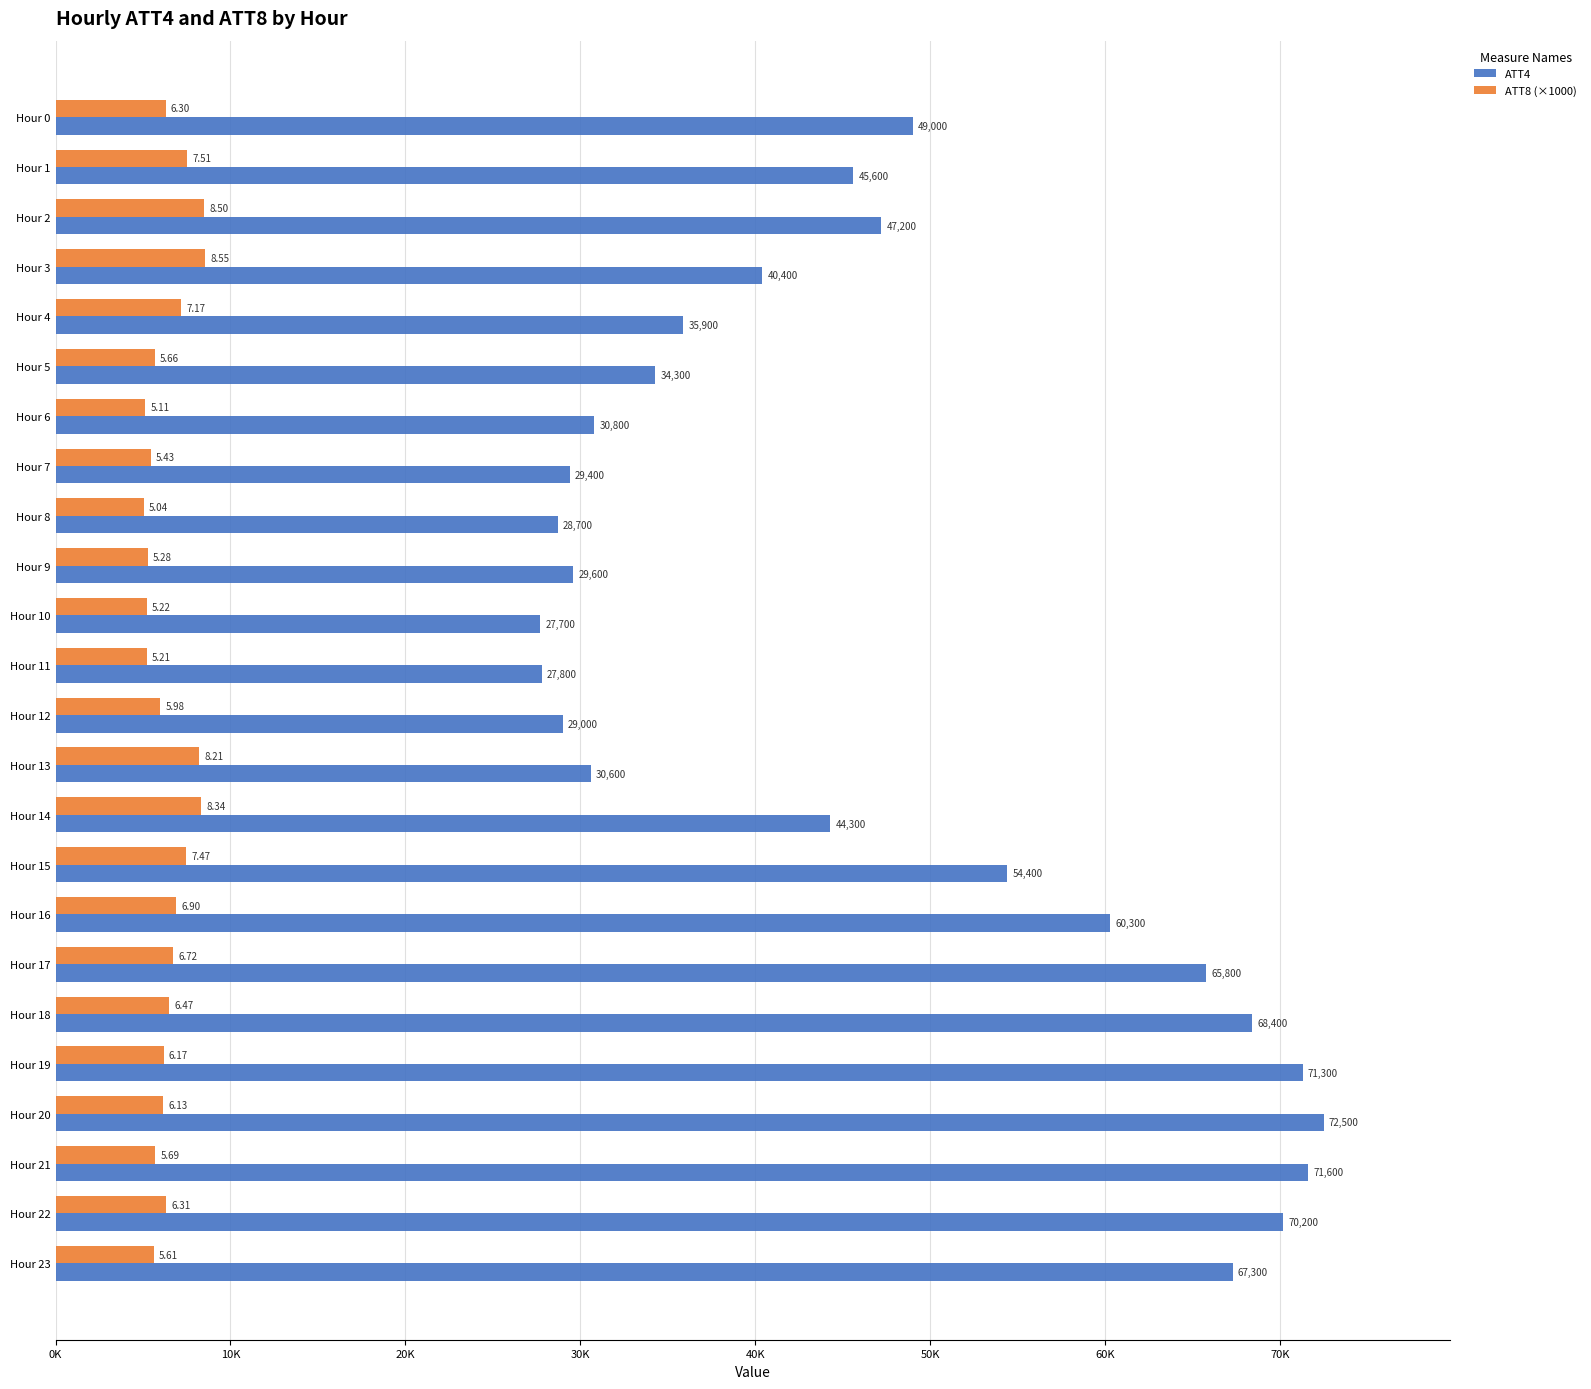

What are all the series names shown in the legend?

ATT4, ATT8 (×1000)